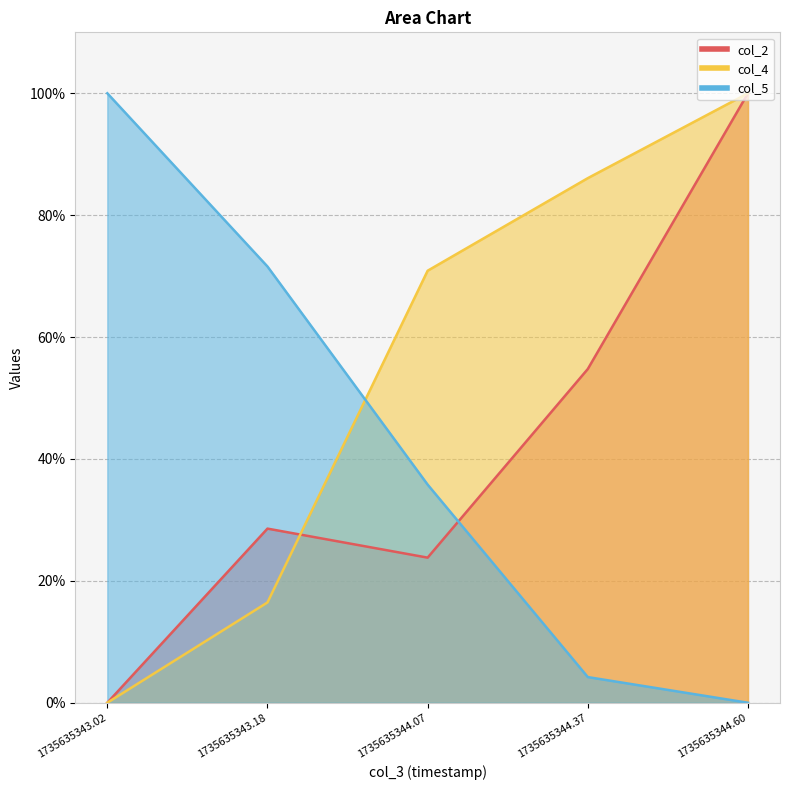

What is the highest value of the col_2 series?

1.0